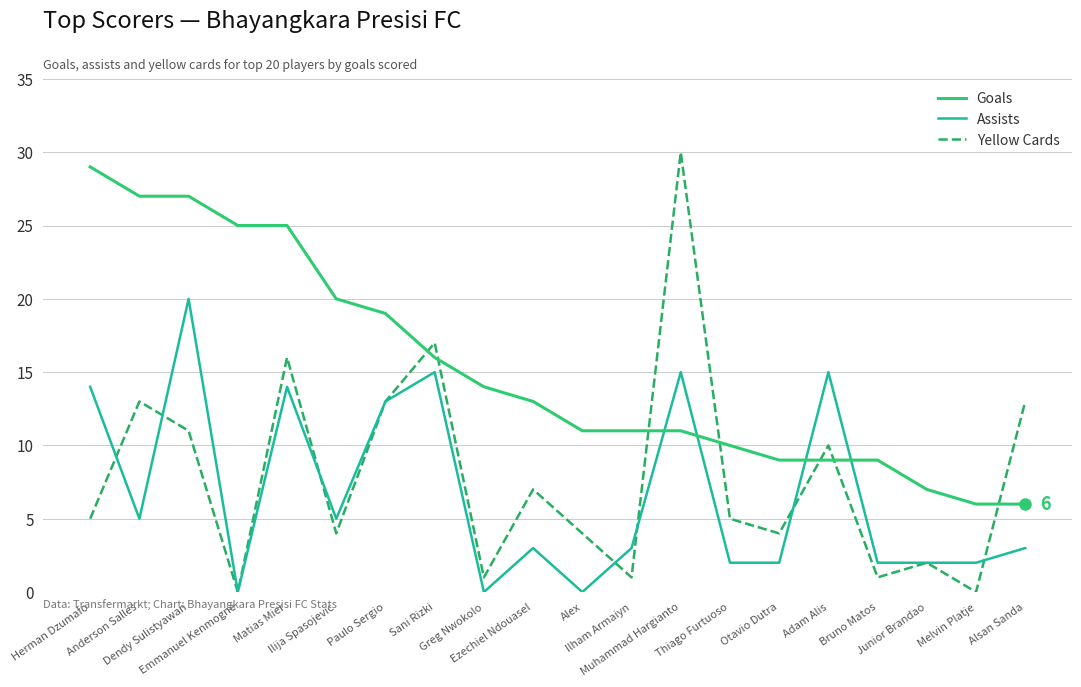

What is the average value of the Goals series?

15